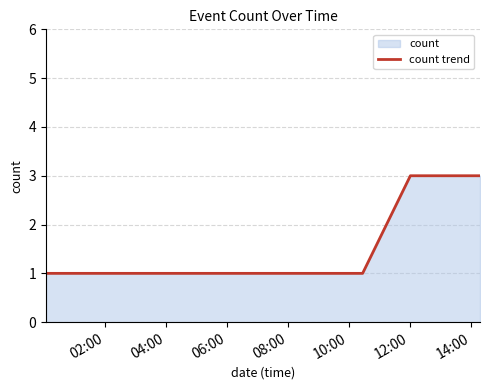

What is the greatest value displayed?

3